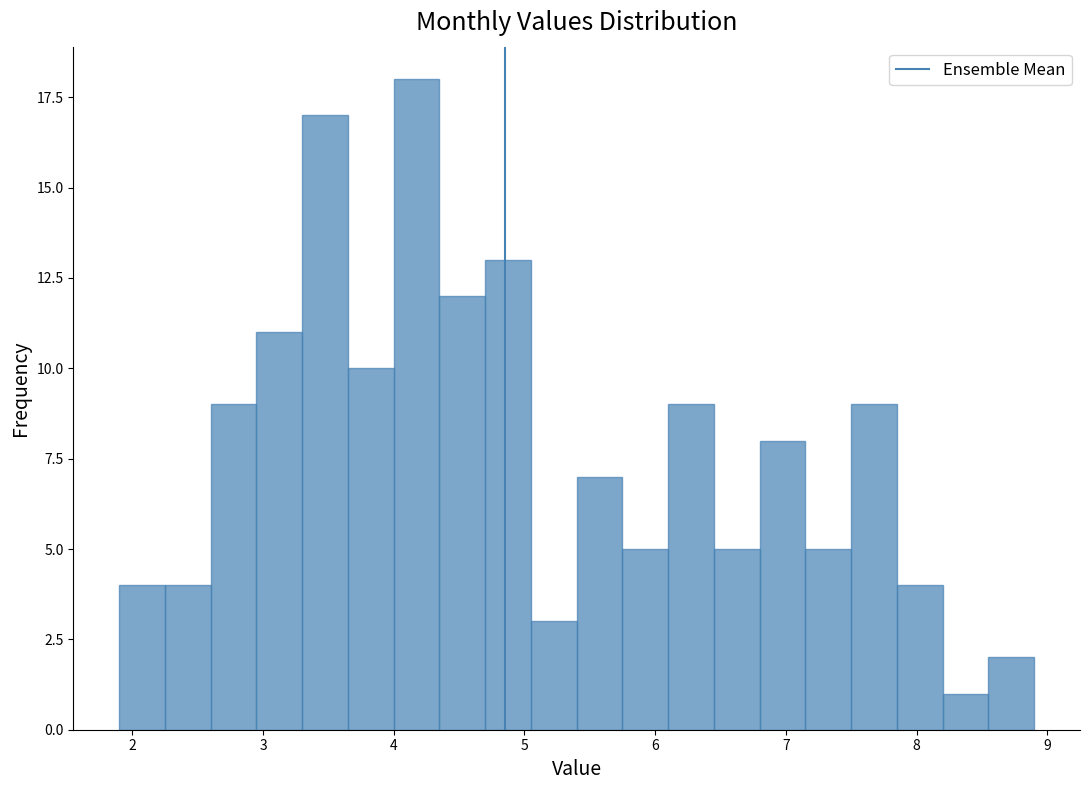

Read against the x-axis, roughly where is the centre of the tallest bar?

4.2